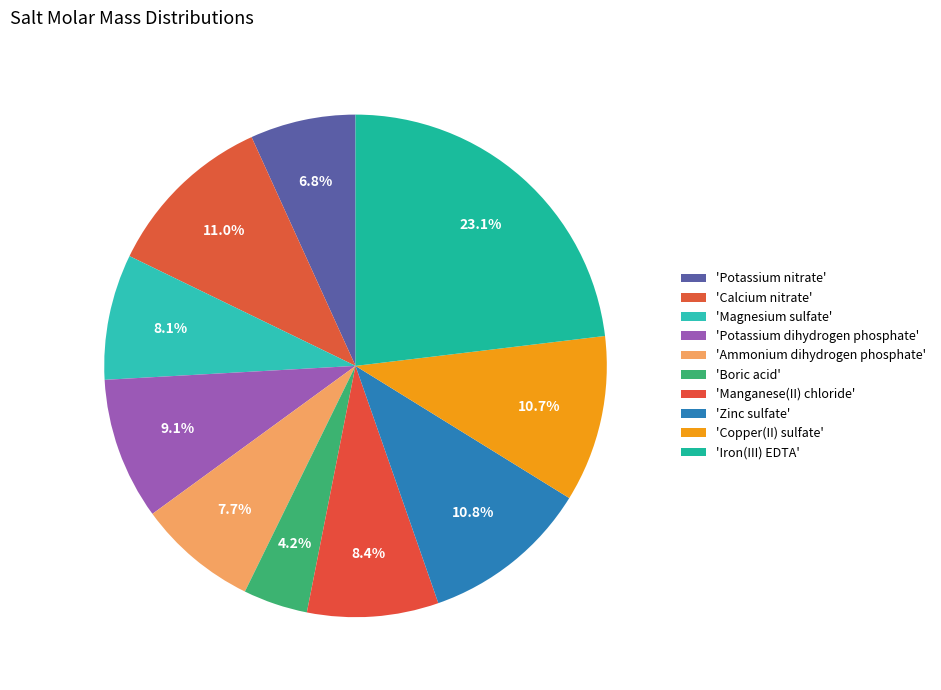

How many segments does this pie chart have?

10